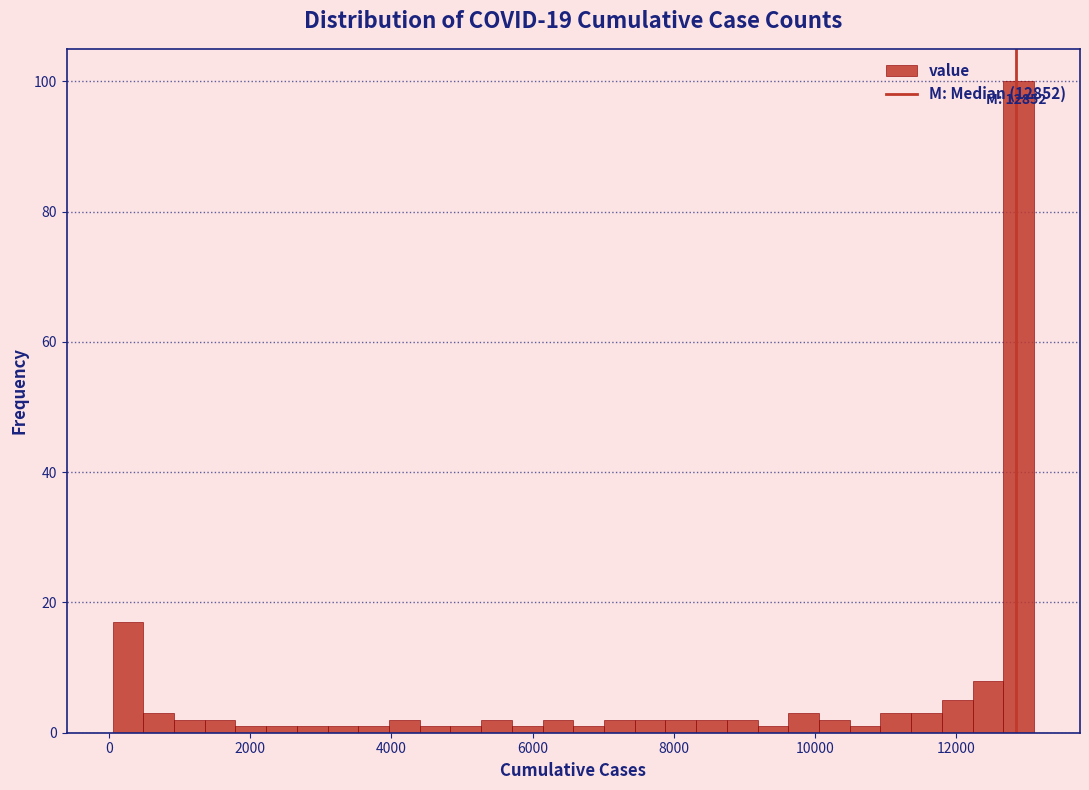

Around what value on the x-axis is the tallest bar? Give the approximate position of its centre, as read against the axis.

12800